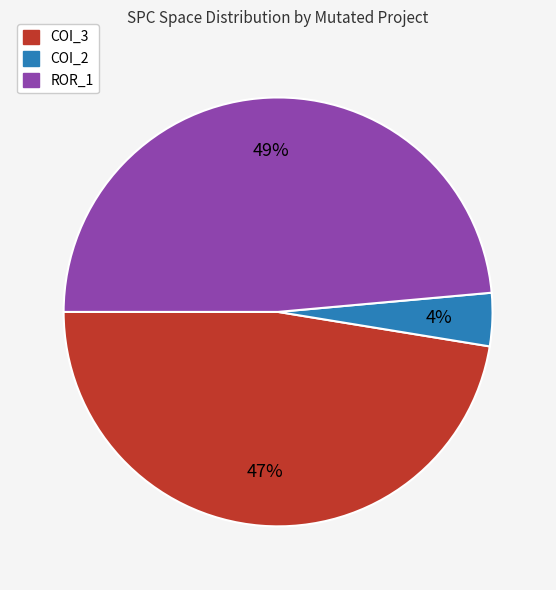

To the nearest percent, what is the average slice percentage?

33%